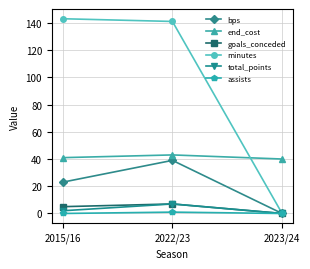

What is the total value across all series at 2023/24?

40